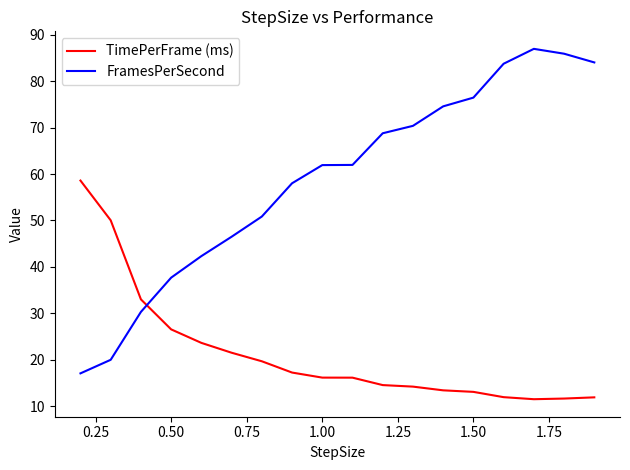

What is the highest value of the FramesPerSecond series?

87.0